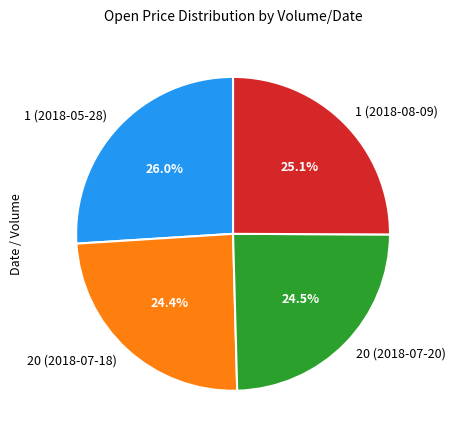

Which has a higher value, 20 (2018-07-18) or 1 (2018-08-09)?

1 (2018-08-09)